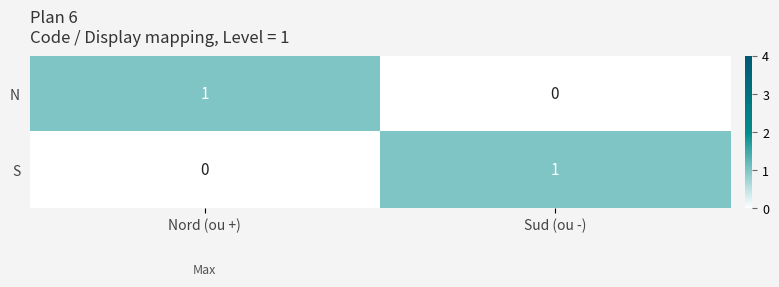

What is the spread (max minus min) of values at Nord (ou +)?

1